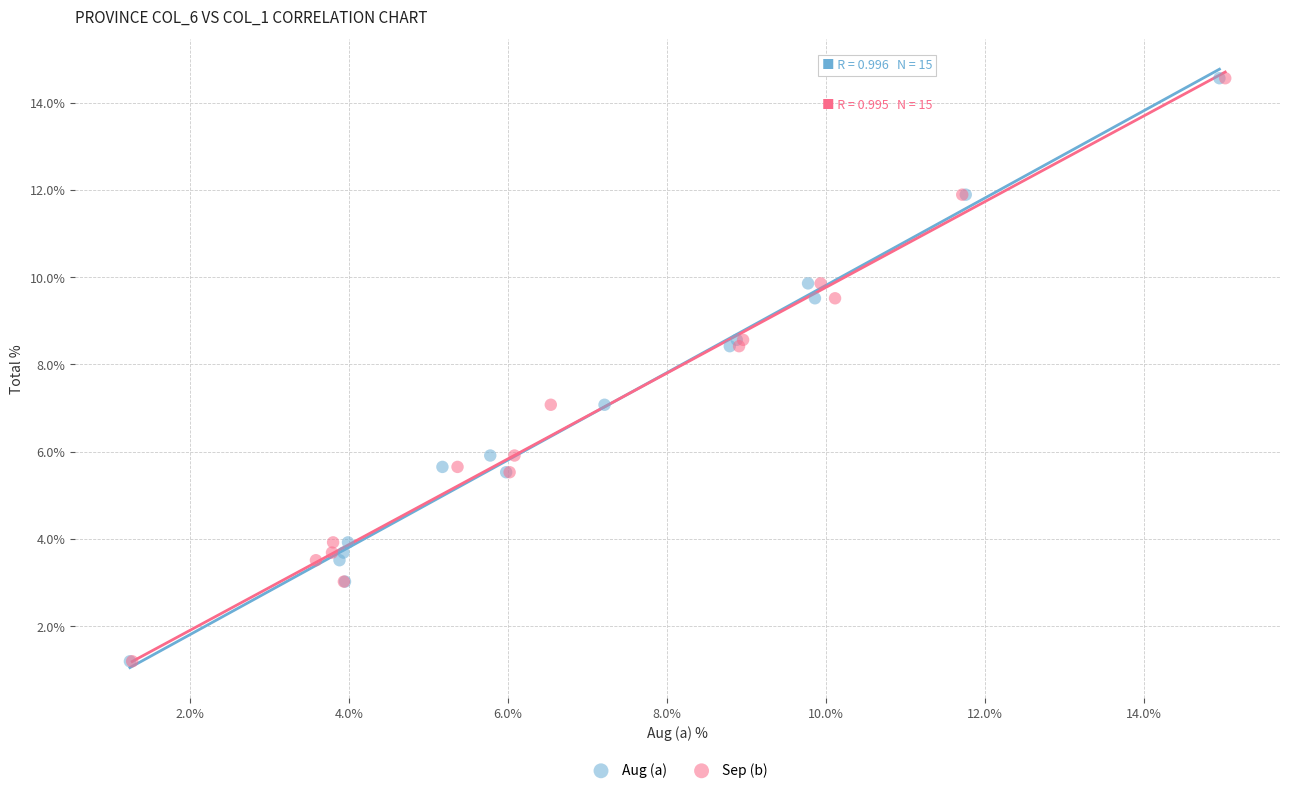

What are all the series names shown in the legend?

Aug (a), Sep (b)